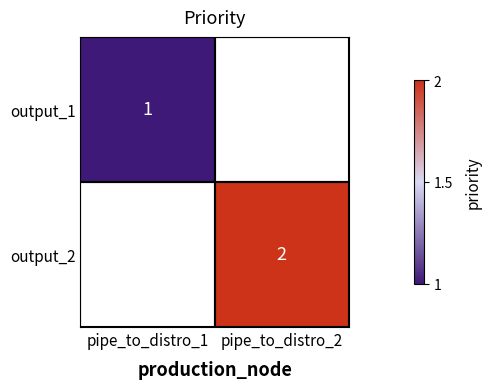

Which category has the highest value across all series?

pipe_to_distro_2